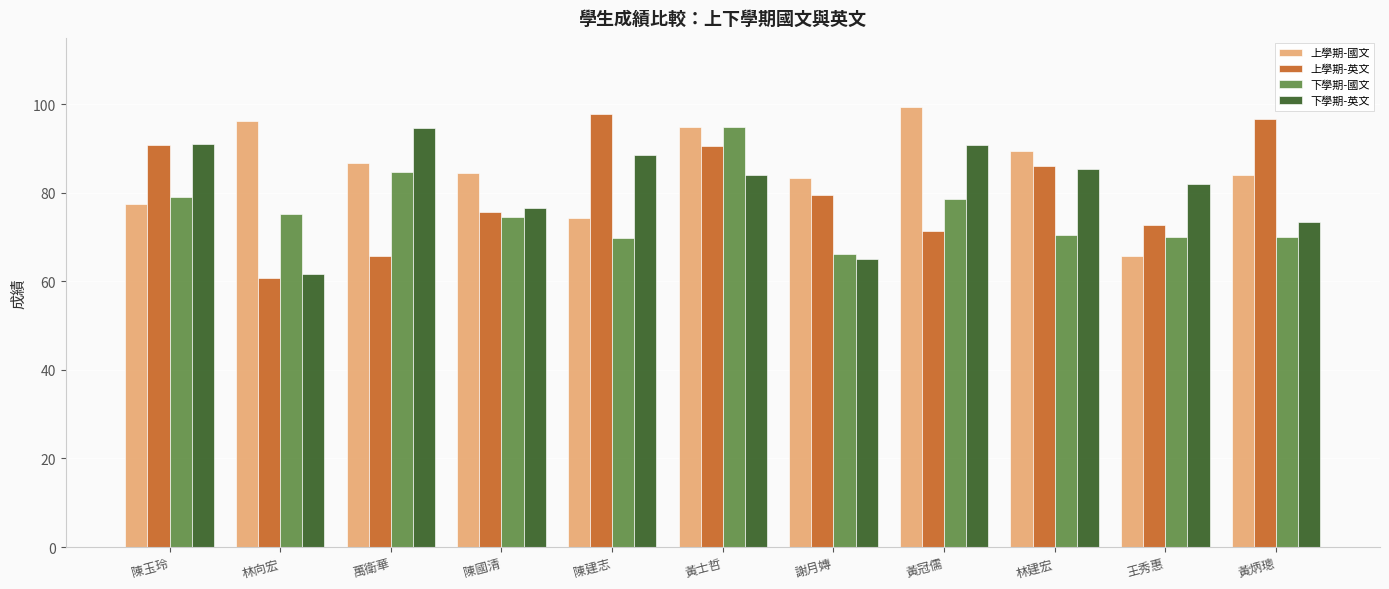

What are all the series names shown in the legend?

上學期-國文, 上學期-英文, 下學期-國文, 下學期-英文